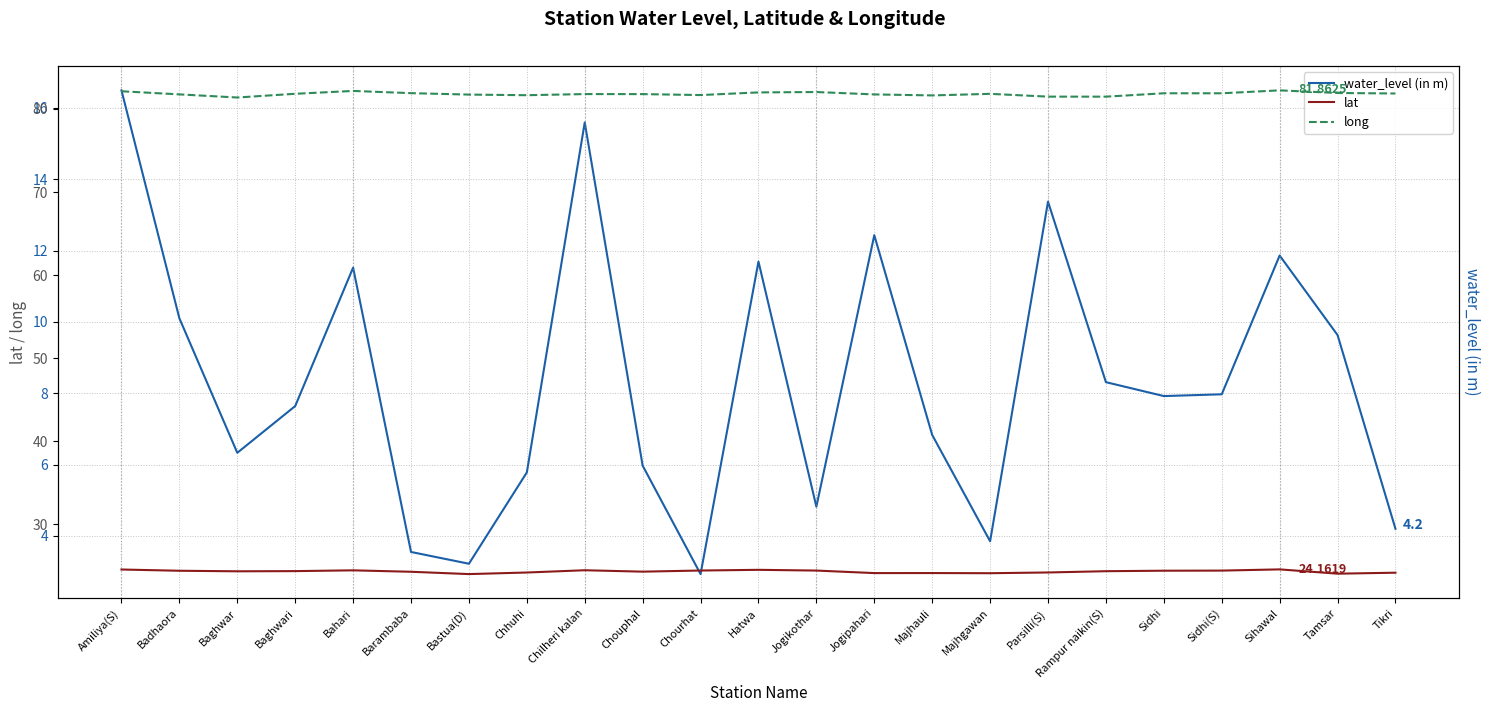

True or false: lat and water_level (in m) intersect in this chart.

False